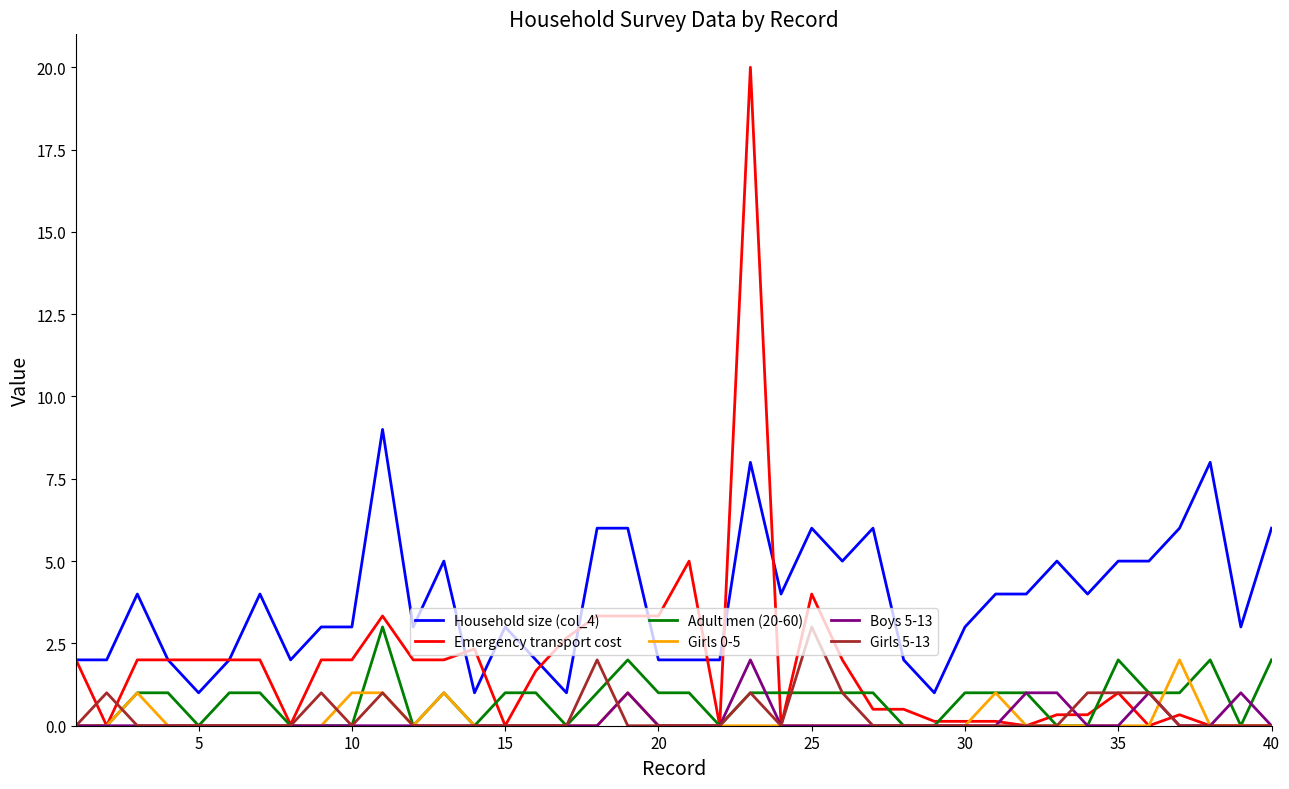

Which series has the widest spread of values?

Emergency transport cost